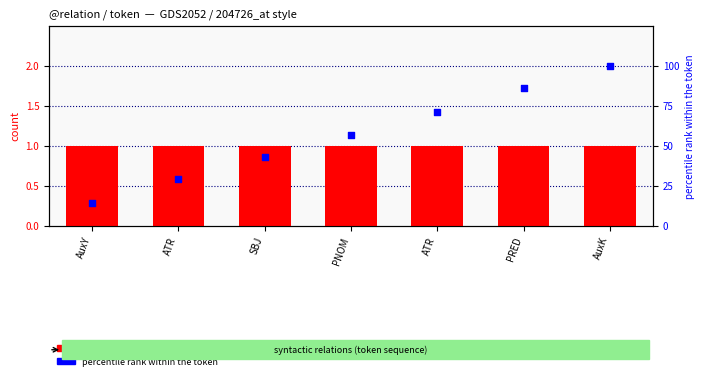

Which series has the largest total across all categories?

percentile rank within the token